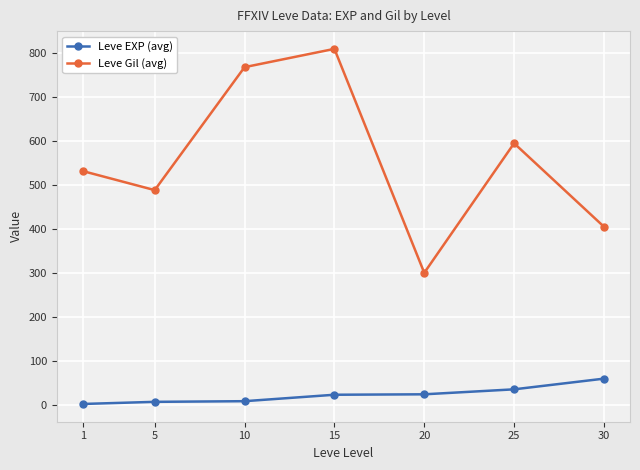

At which category is the sum across all series the highest?

15